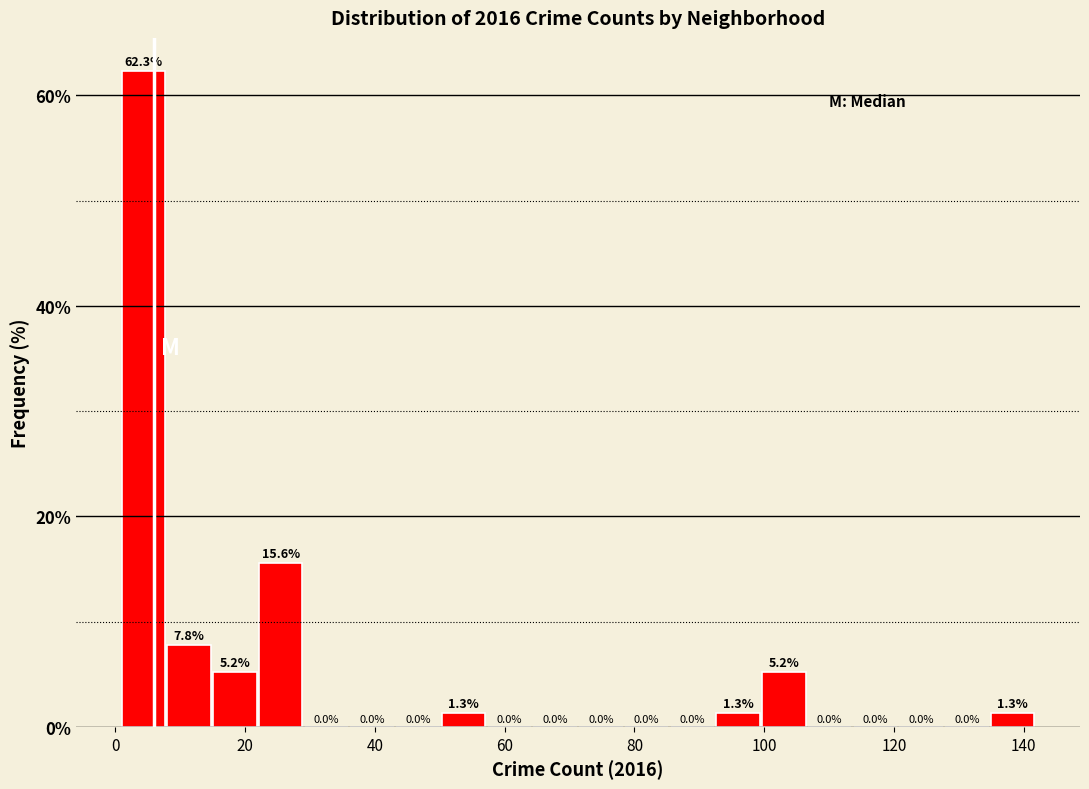

Read against the x-axis, roughly where is the centre of the tallest bar?

4